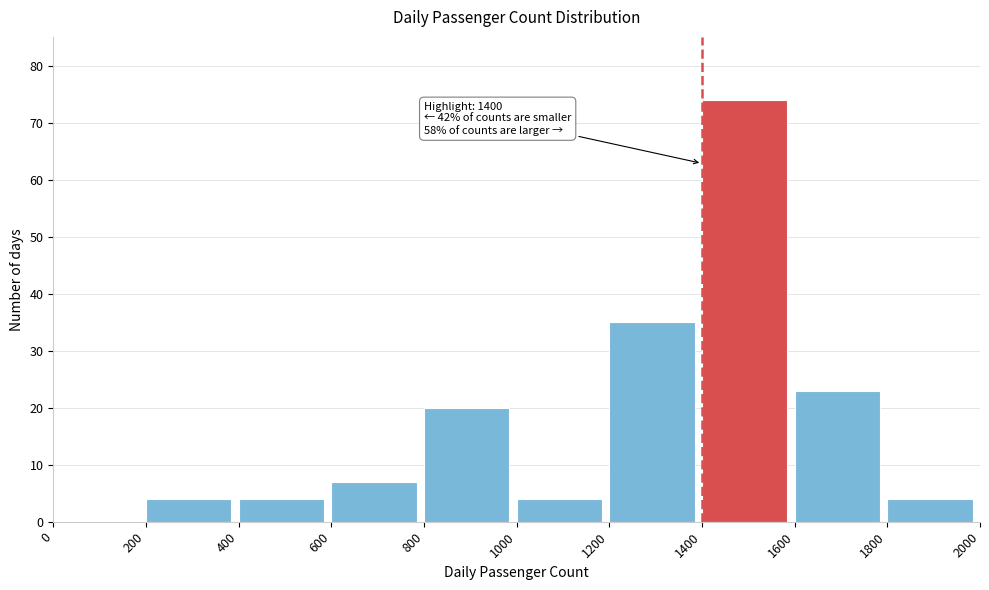

Which range on the x-axis has the tallest bar?

1400 to 1600